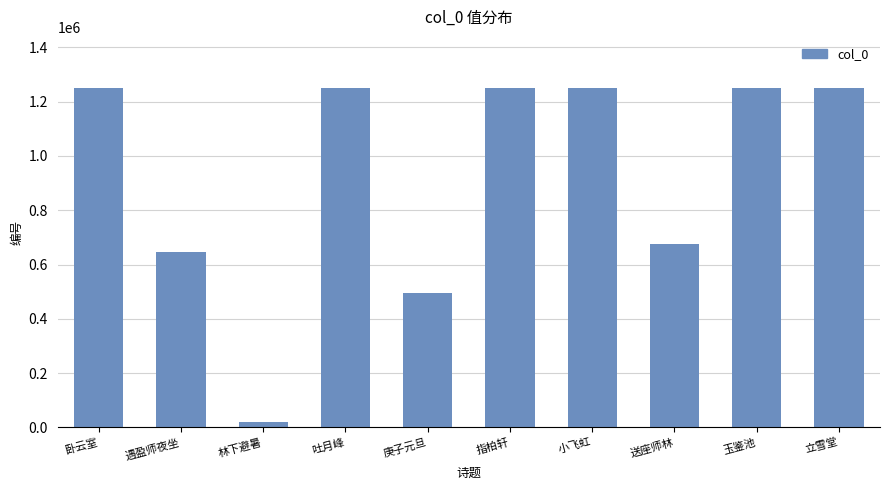

The chart shows a value of 616838 at 玉鉴池. True or false?

False